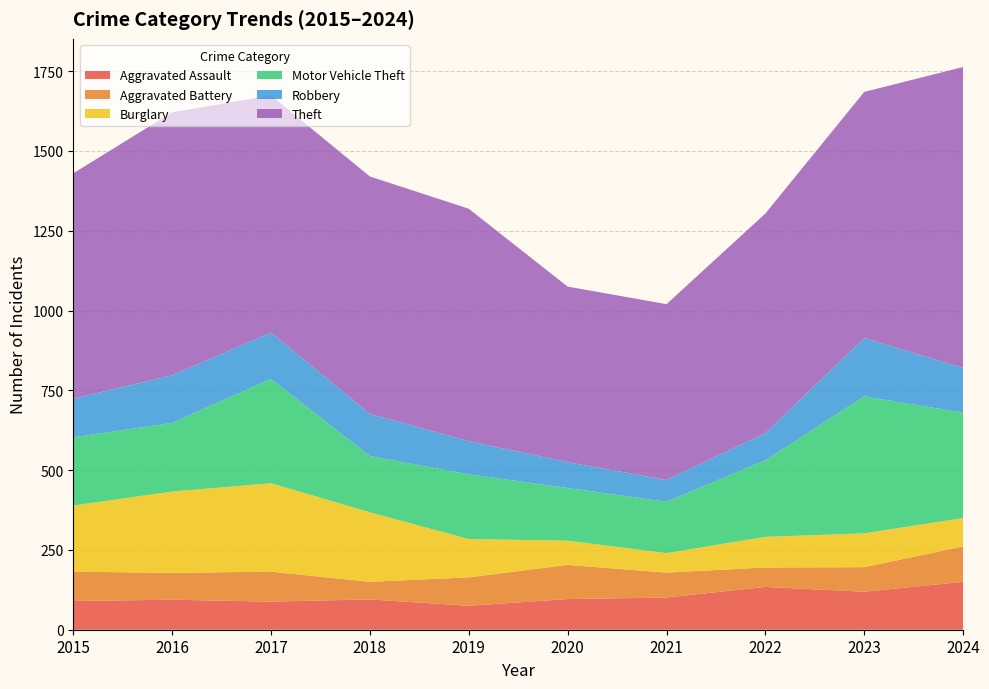

Reading left to right, transcribe all the data shown in this chart.

Aggravated Assault: 2015=90	2016=94	2017=88	2018=95	2019=75	2020=96	2021=101	2022=134	2023=119	2024=150
Aggravated Battery: 2015=92	2016=84	2017=94	2018=55	2019=89	2020=107	2021=78	2022=61	2023=77	2024=111
Burglary: 2015=207	2016=255	2017=277	2018=218	2019=120	2020=76	2021=61	2022=96	2023=106	2024=89
Motor Vehicle Theft: 2015=214	2016=215	2017=327	2018=176	2019=203	2020=165	2021=161	2022=240	2023=429	2024=330
Robbery: 2015=121	2016=149	2017=145	2018=132	2019=104	2020=81	2021=68	2022=85	2023=183	2024=140
Theft: 2015=706	2016=824	2017=743	2018=744	2019=728	2020=550	2021=551	2022=688	2023=771	2024=943